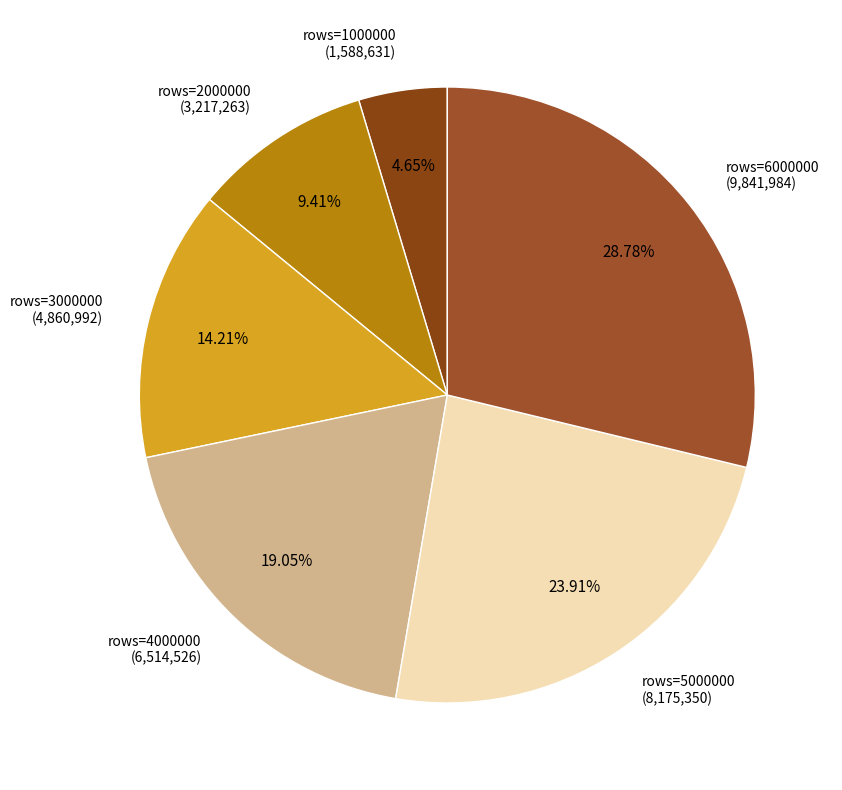

Is the sum of rows=5000000 (8,175,350) and rows=6000000 (9,841,984) greater than half?

Yes